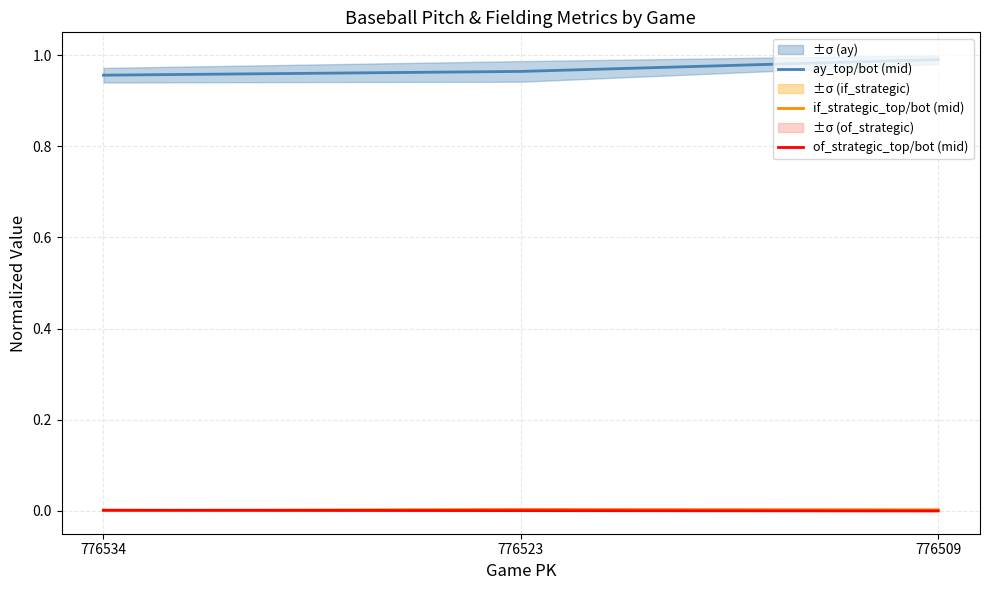

How many values in of_strategic_top/bot (mid) are above zero?

2